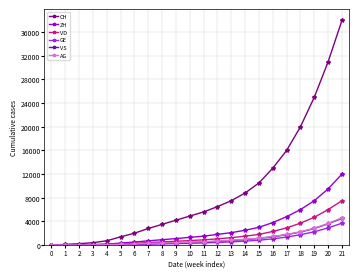

What is the value of the GE point at the 8th from the left?

155